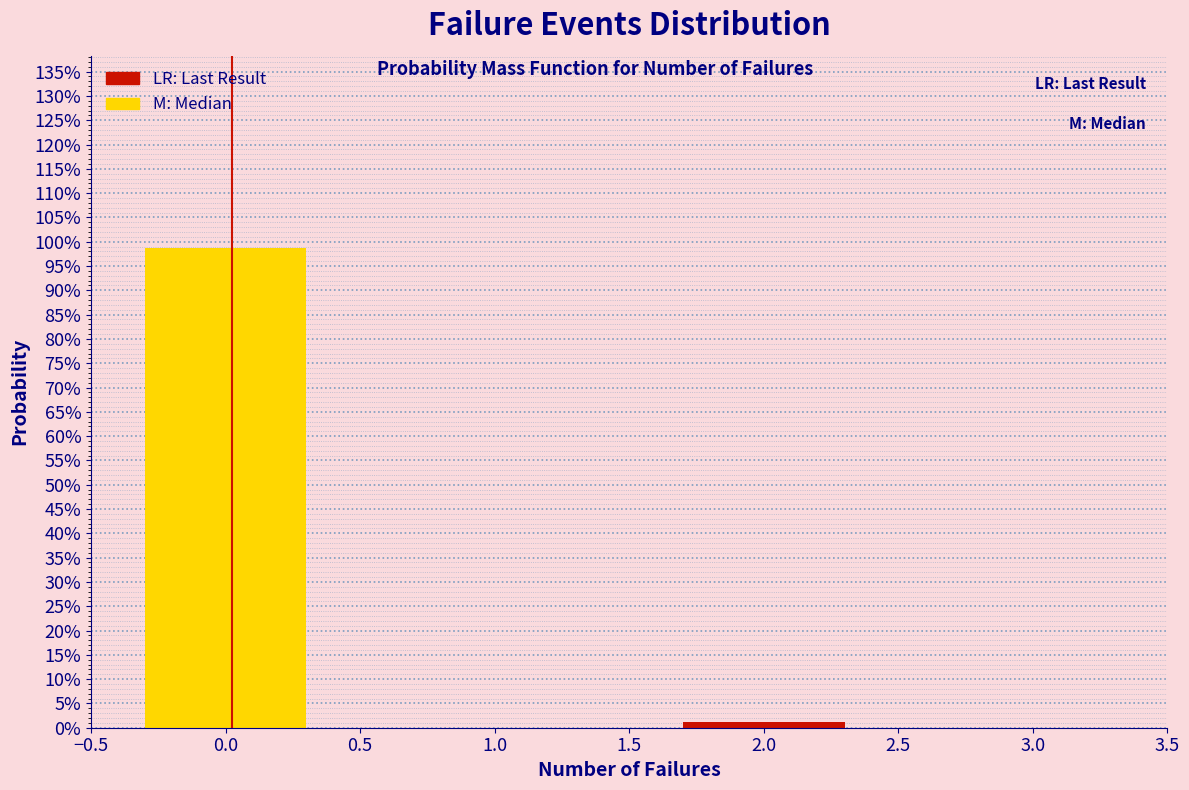

Is it true that the value at 0.0 is 130.0?

False